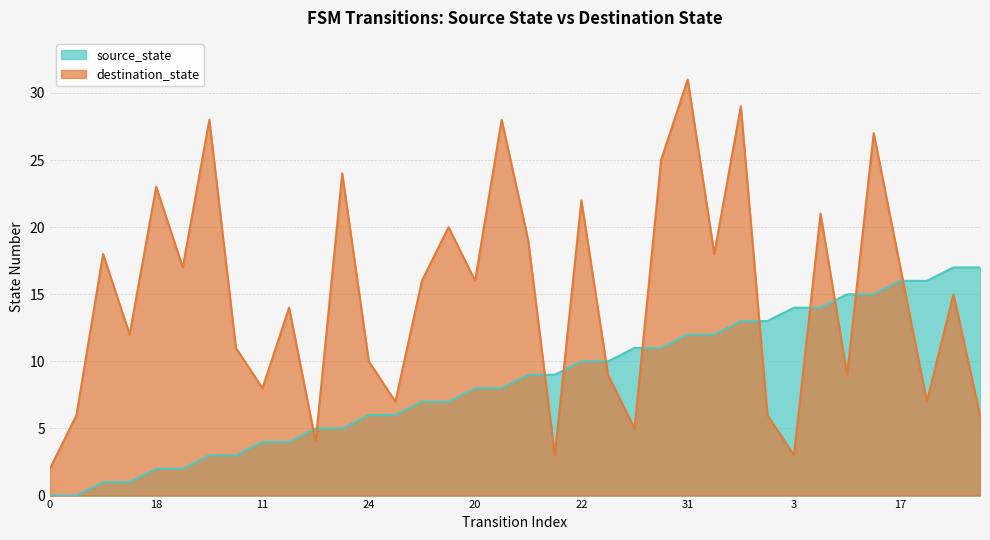

List the series in order of their overall mean, highest first.

destination_state, source_state